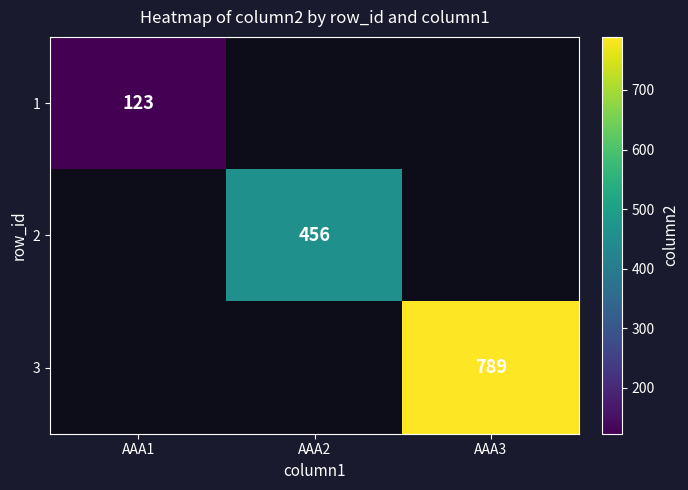

What is the greatest value displayed?

789.0